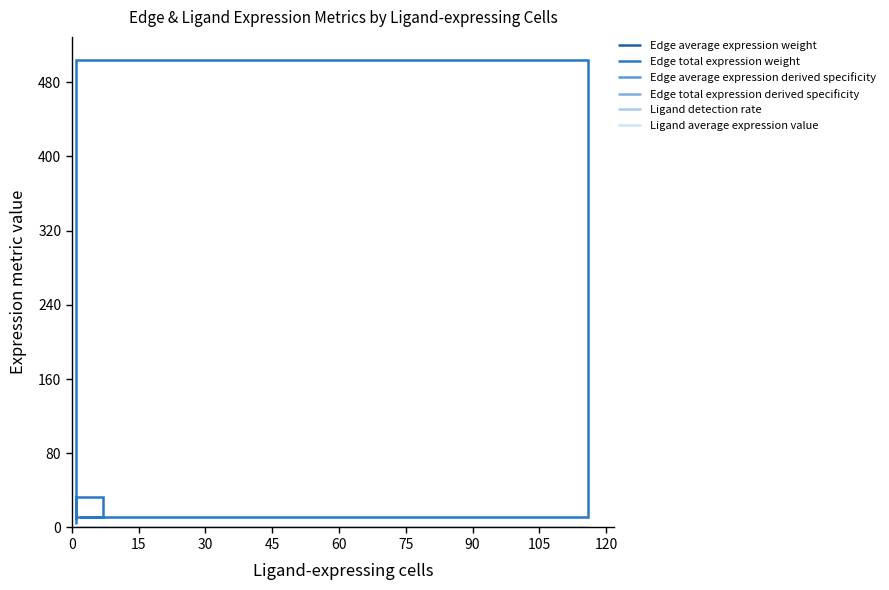

Between 30 and 120, which series saw the biggest shift?

Edge total expression weight